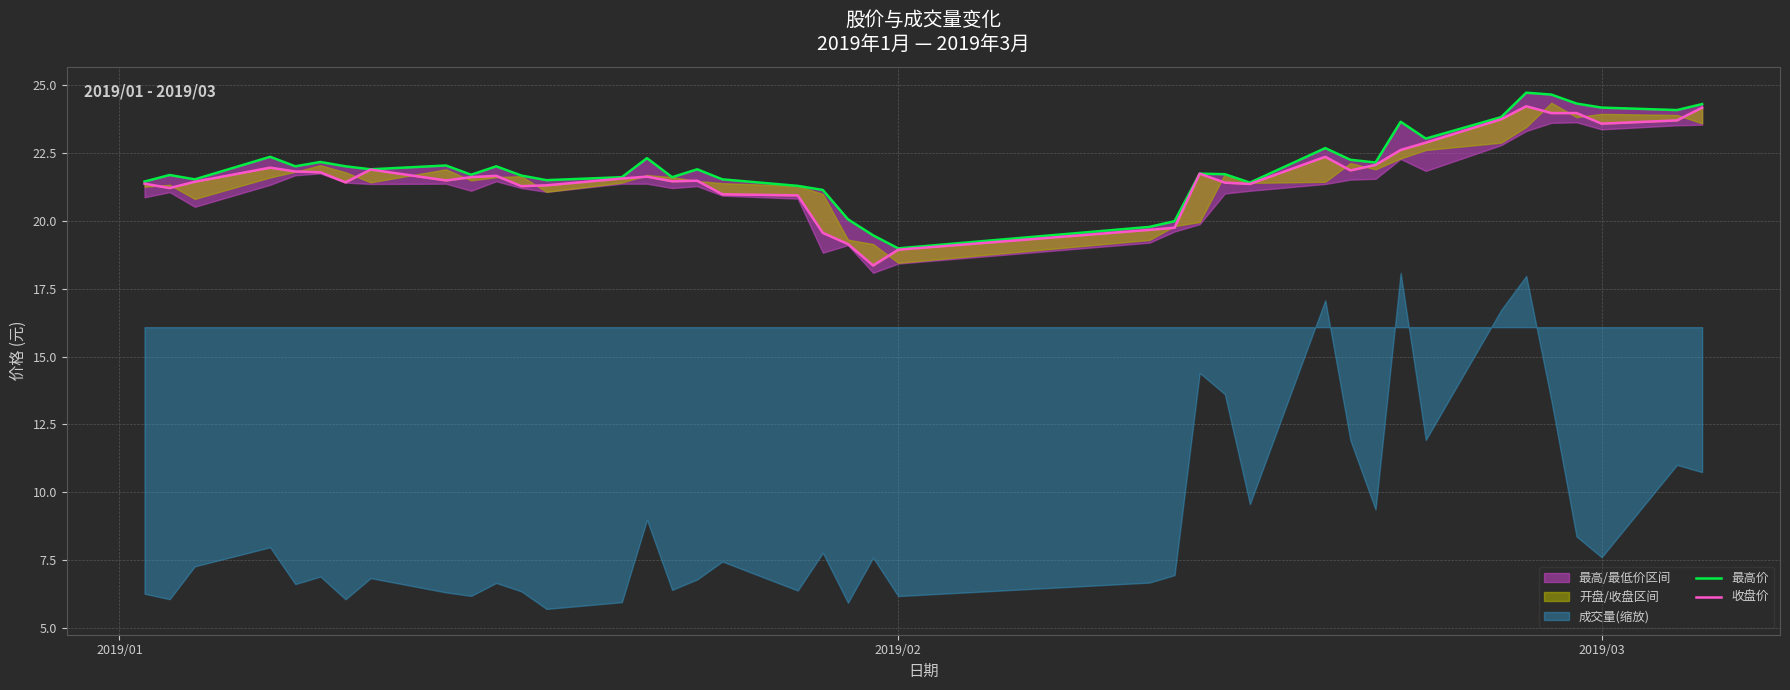

What is the difference between the maximum and minimum values in the 收盘价 series?

5.9